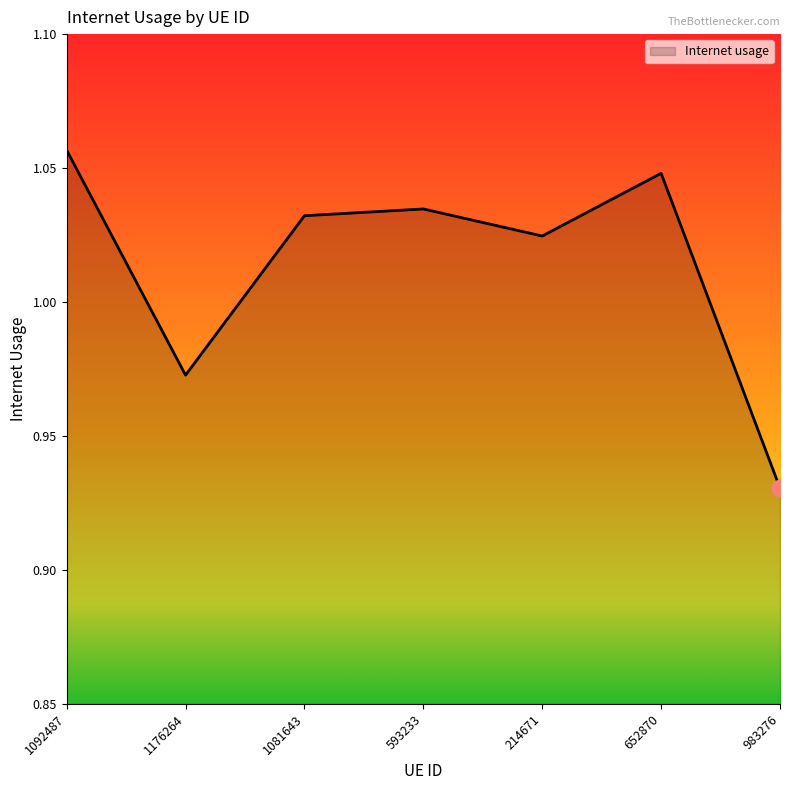

Between 1176264 and 1081643, which is larger?

1081643